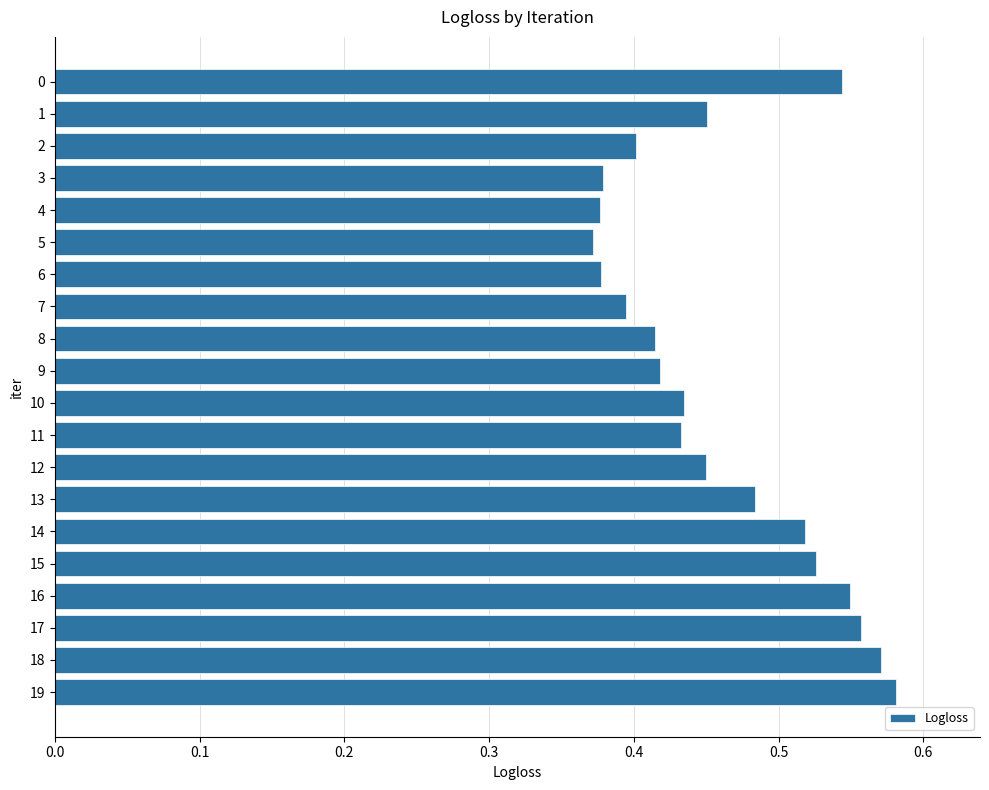

True or false: the data shows 0.6 at 2.

False